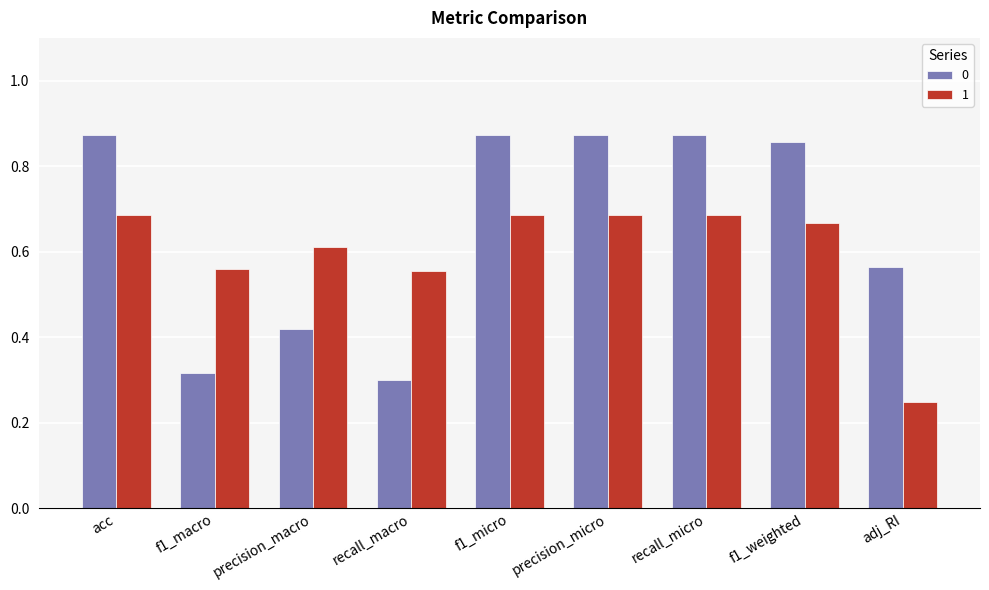

Rank the series at acc from lowest to highest value.

1, 0